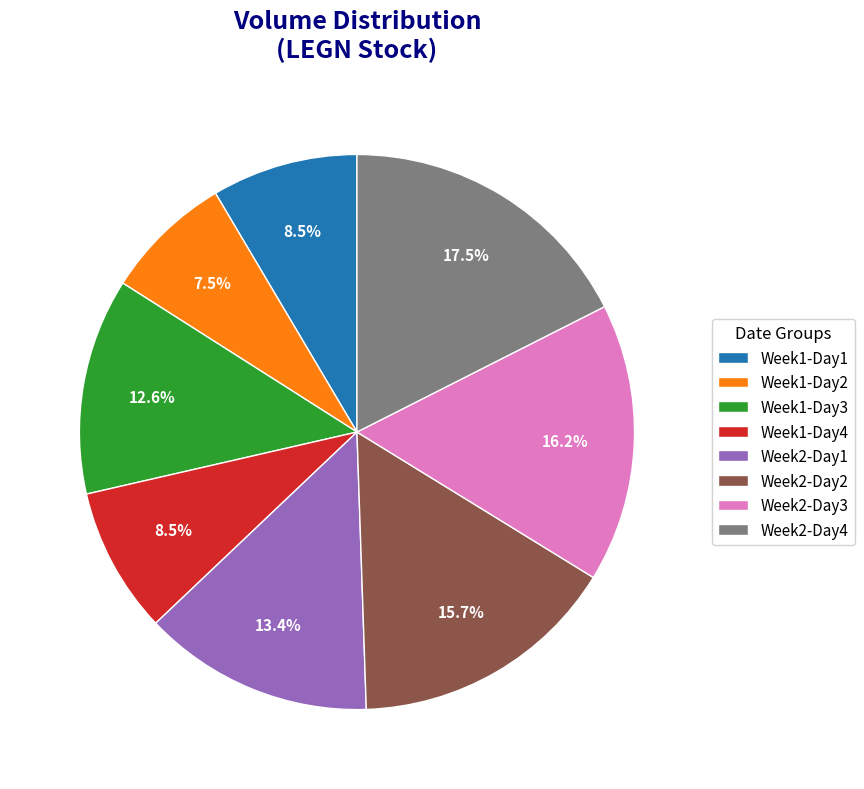

Between Week1-Day3 and Week1-Day4, which is larger?

Week1-Day3